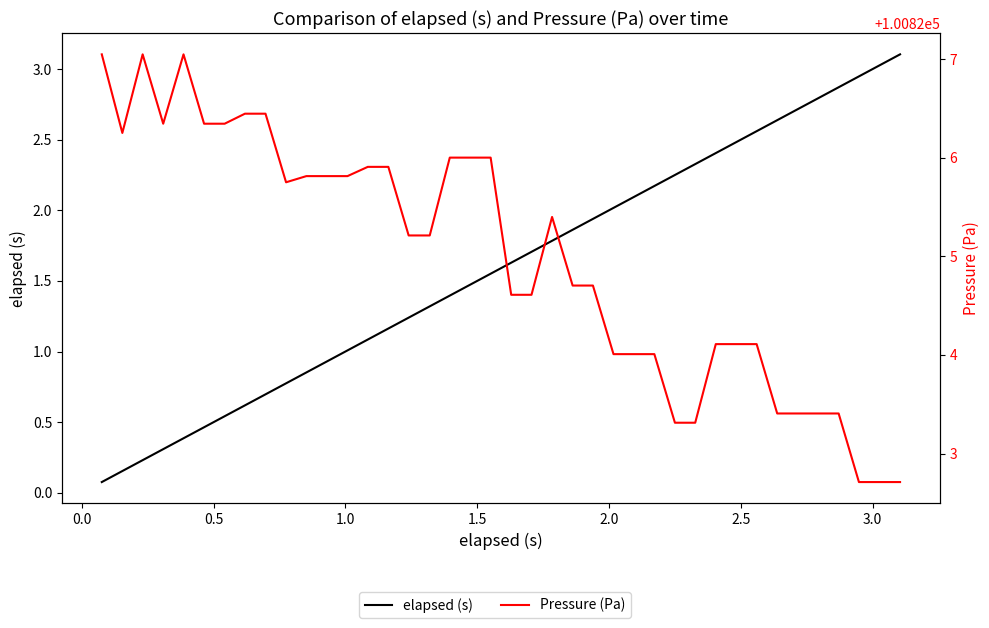

What is the highest value of the elapsed (s) series?

3.1